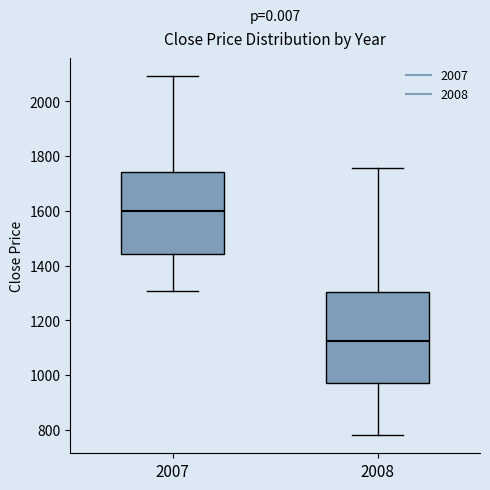

Which box has the lowest median line?

2008